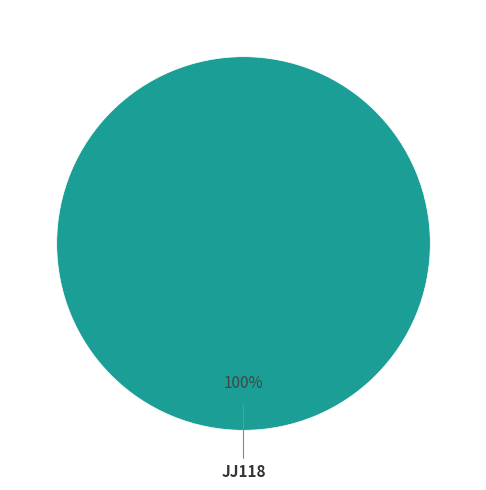

To the nearest percent, what percentage of the pie is JJ118?

100%